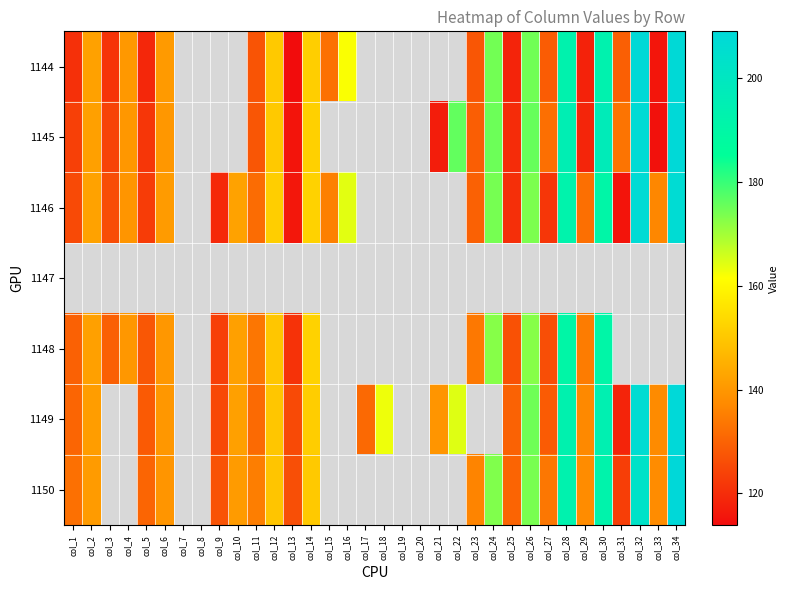

Which series has the largest range (max minus min)?

1144